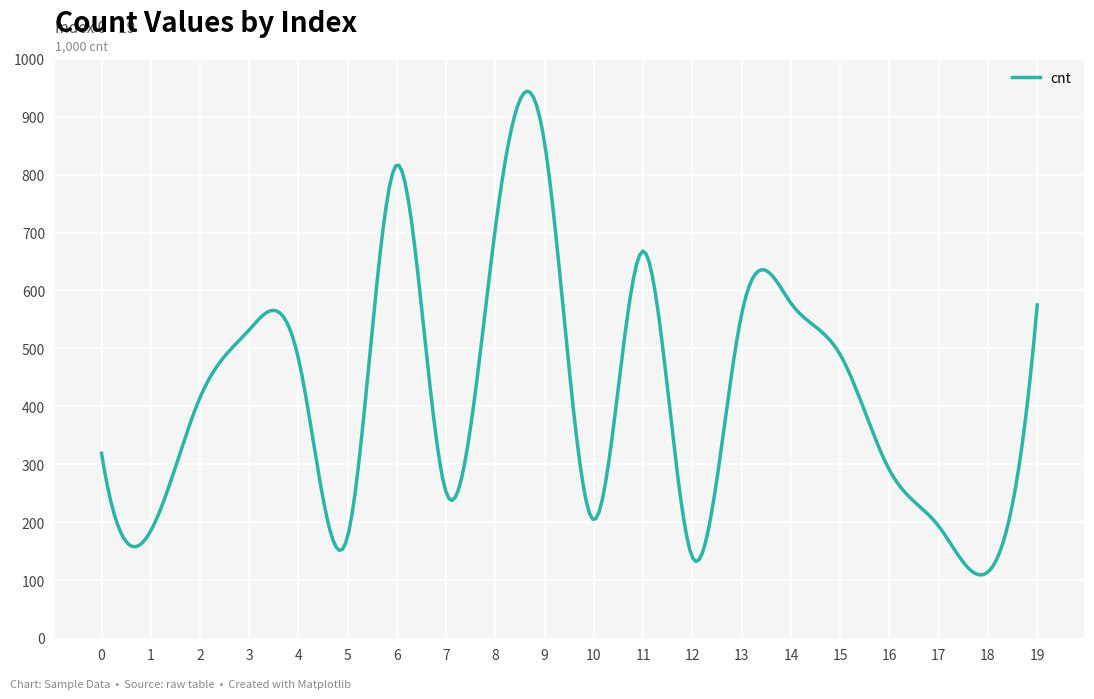

How many lines are shown in the chart?

1